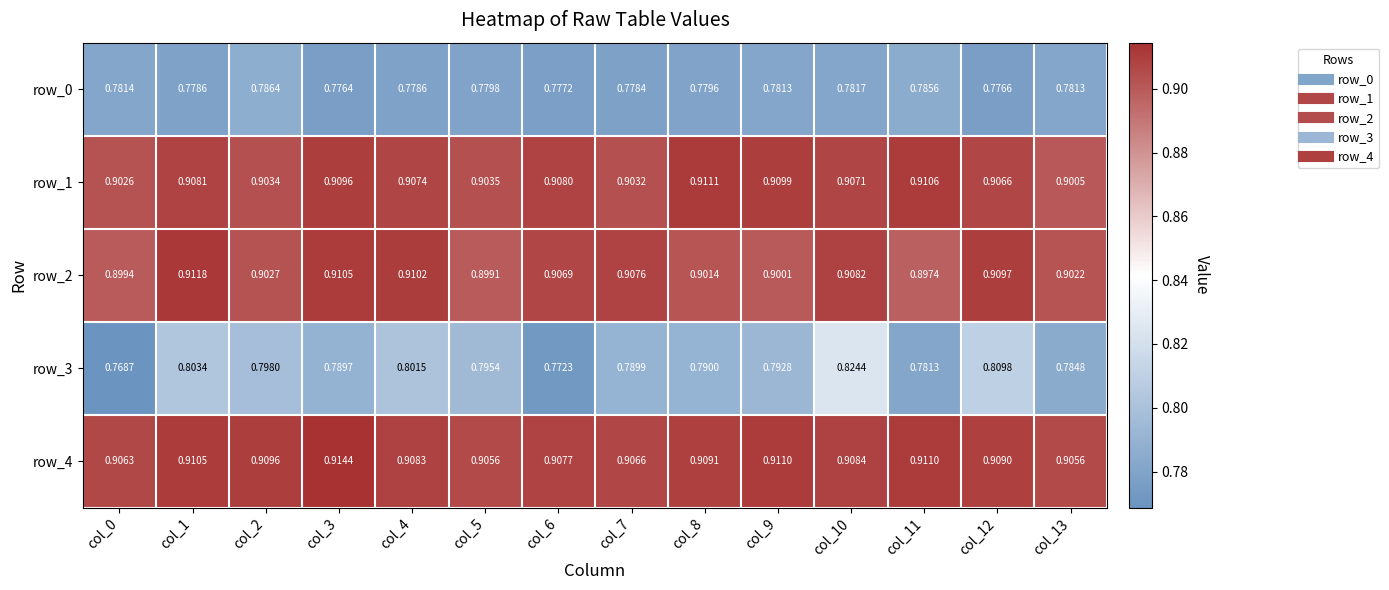

Which category has the highest value in the row_2 series?

col_1